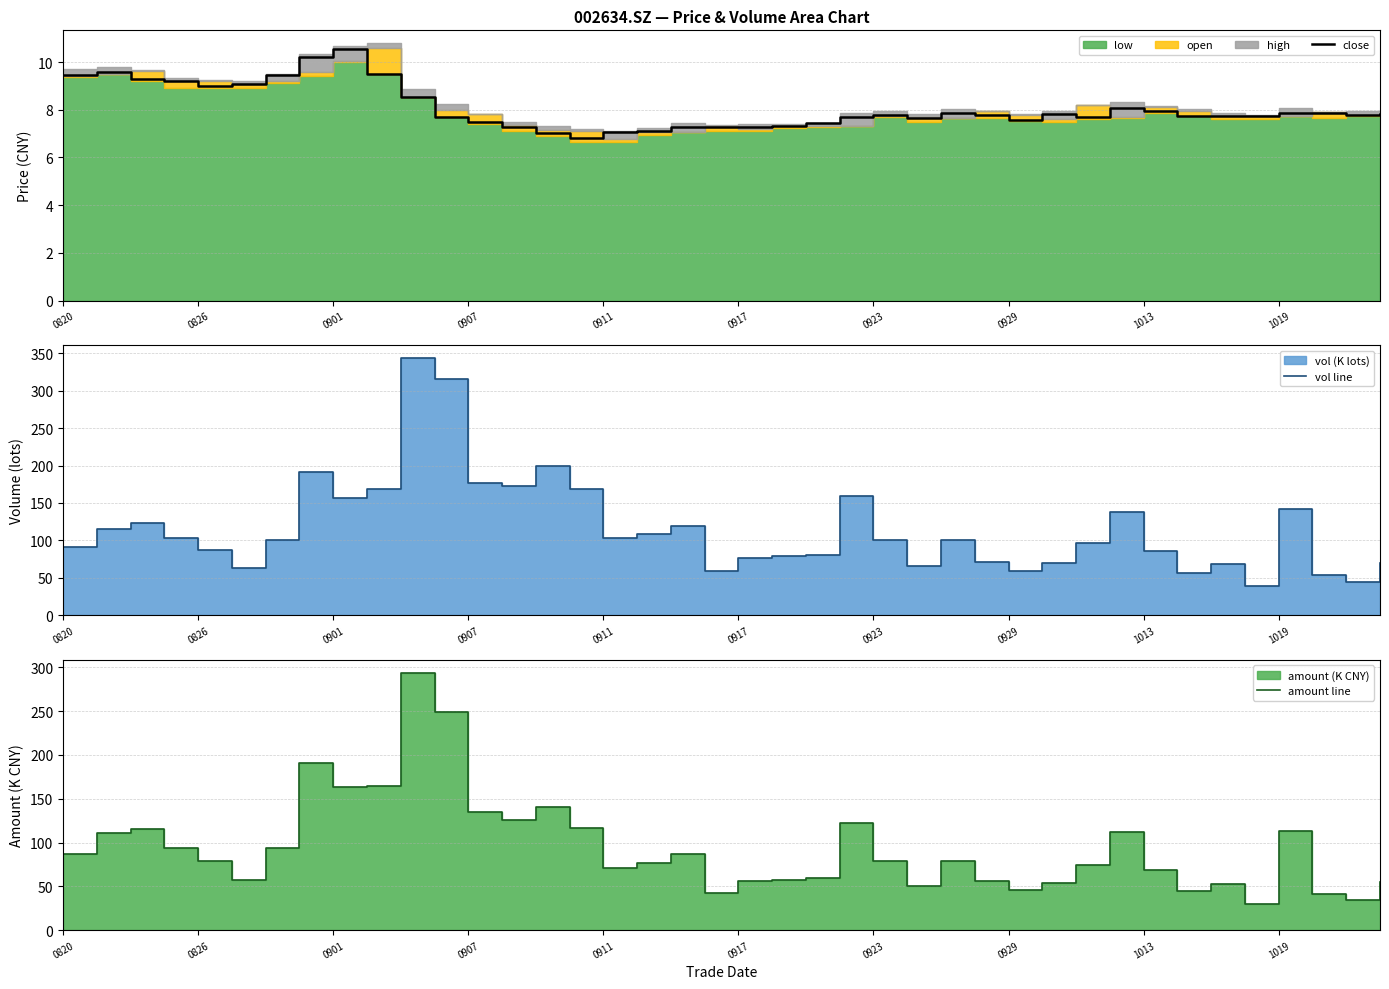

Does the chart display data point markers on the line(s)?

No